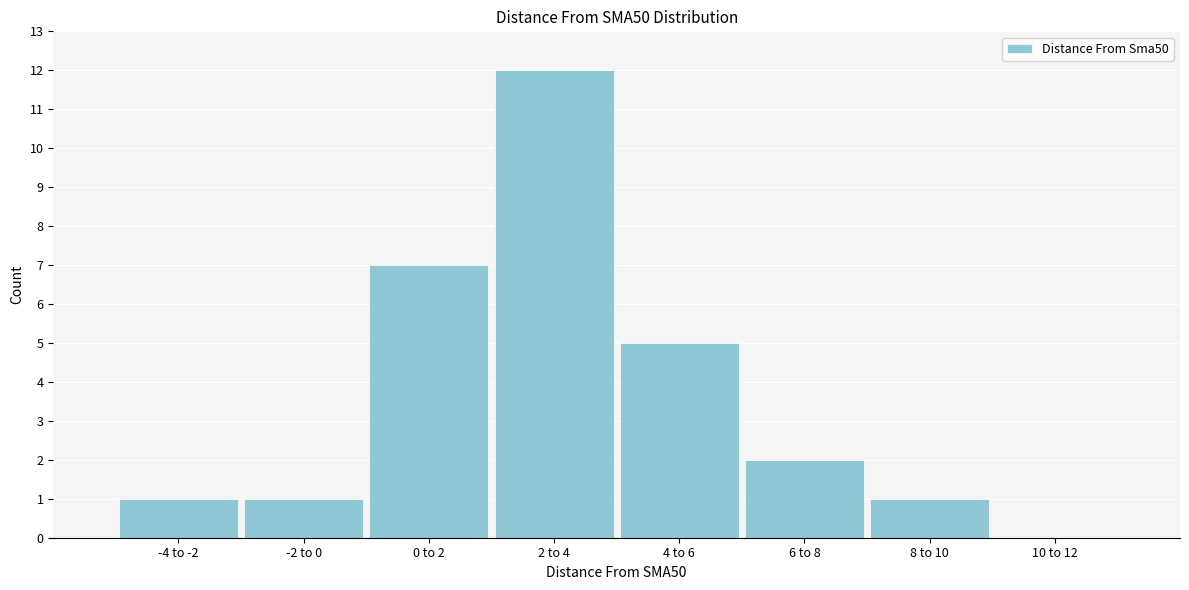

Reading left to right, what are all the values shown in this chart?

-4 to -2=1	-2 to 0=1	0 to 2=7	2 to 4=12	4 to 6=5	6 to 8=2	8 to 10=1	10 to 12=0